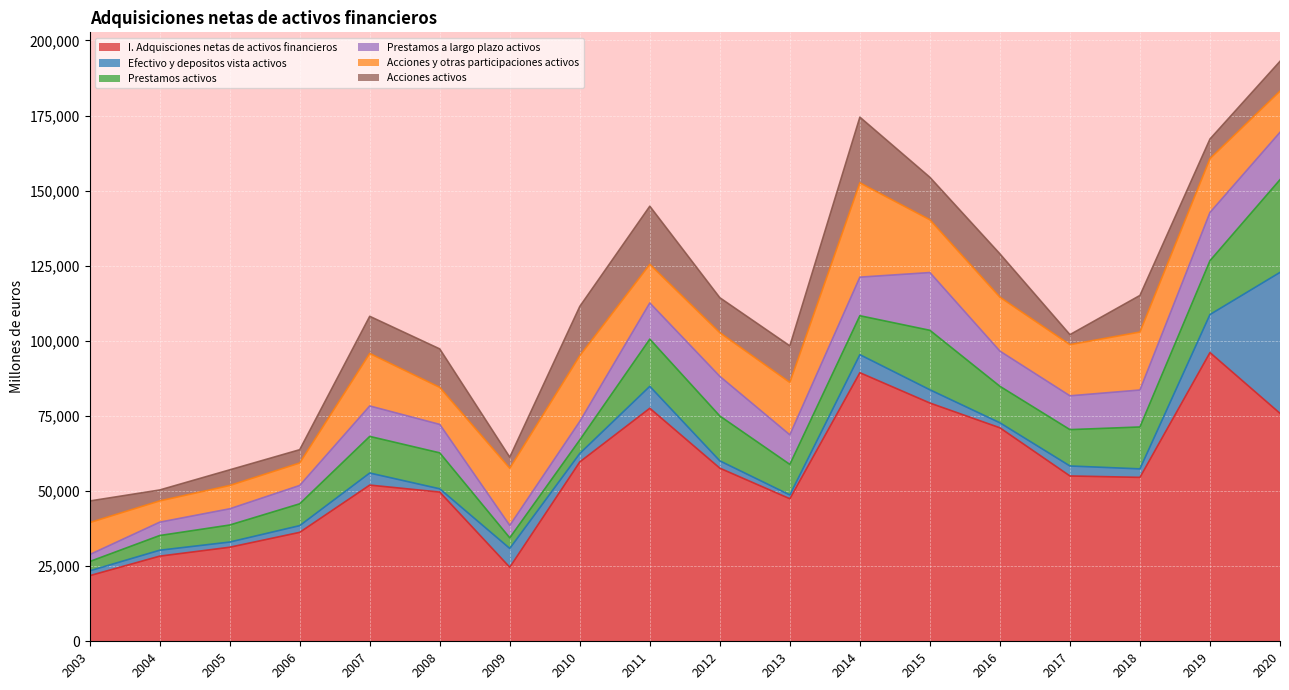

Rank the series by their maximum value, from highest to lowest.

I. Adquisciones netas de activos financieros, Efectivo y depositos vista activos, Acciones y otras participaciones activos, Prestamos activos, Acciones activos, Prestamos a largo plazo activos